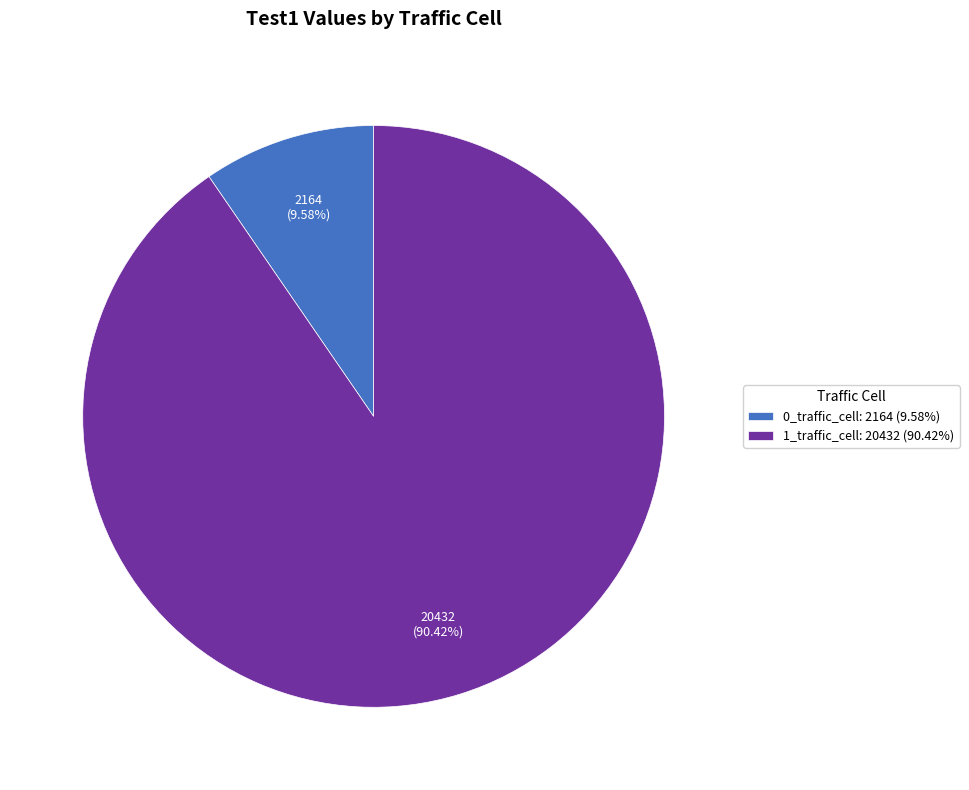

Do 1_traffic_cell and 0_traffic_cell together represent more than half of the pie?

Yes